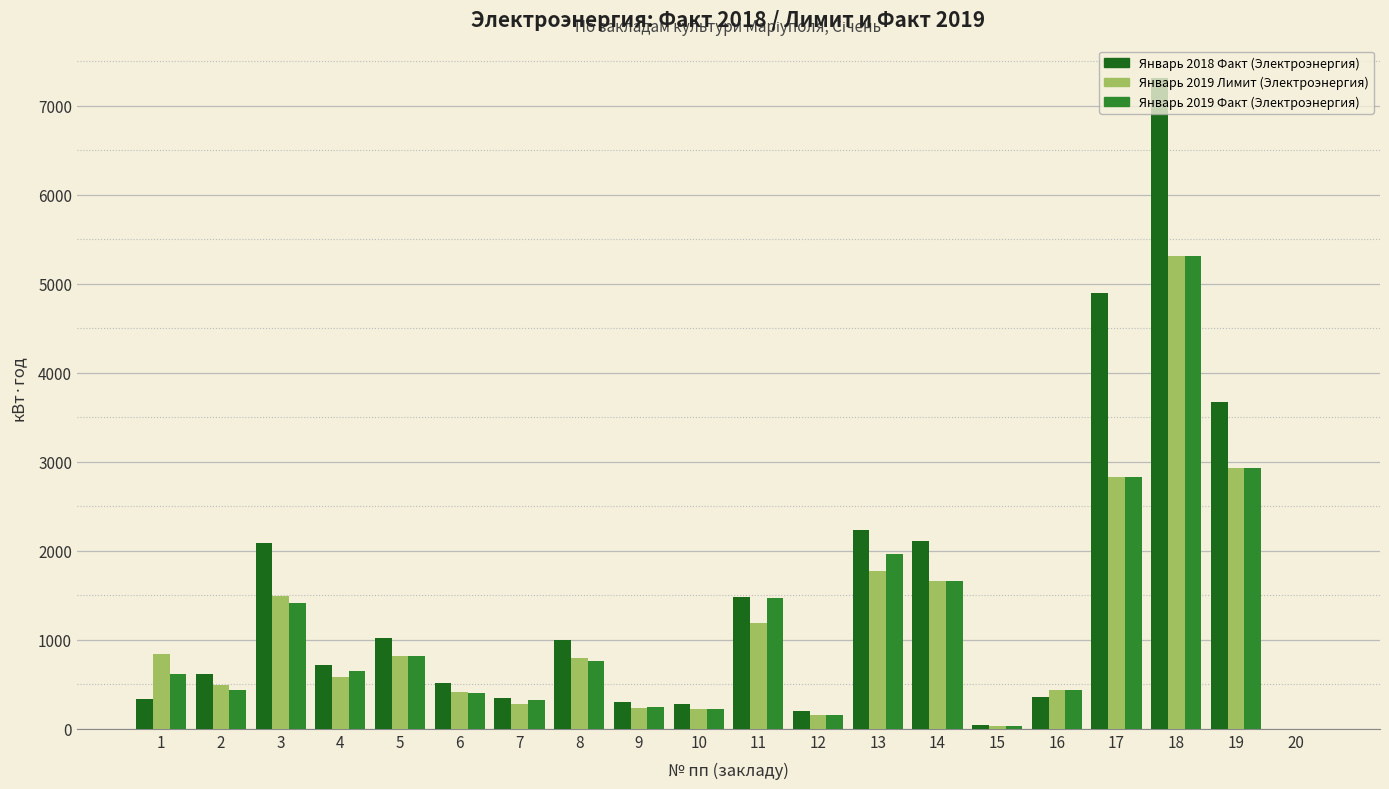

The value of Январь 2018 Факт (Электроэнергия) at 3 is 2092.0. True or false?

True